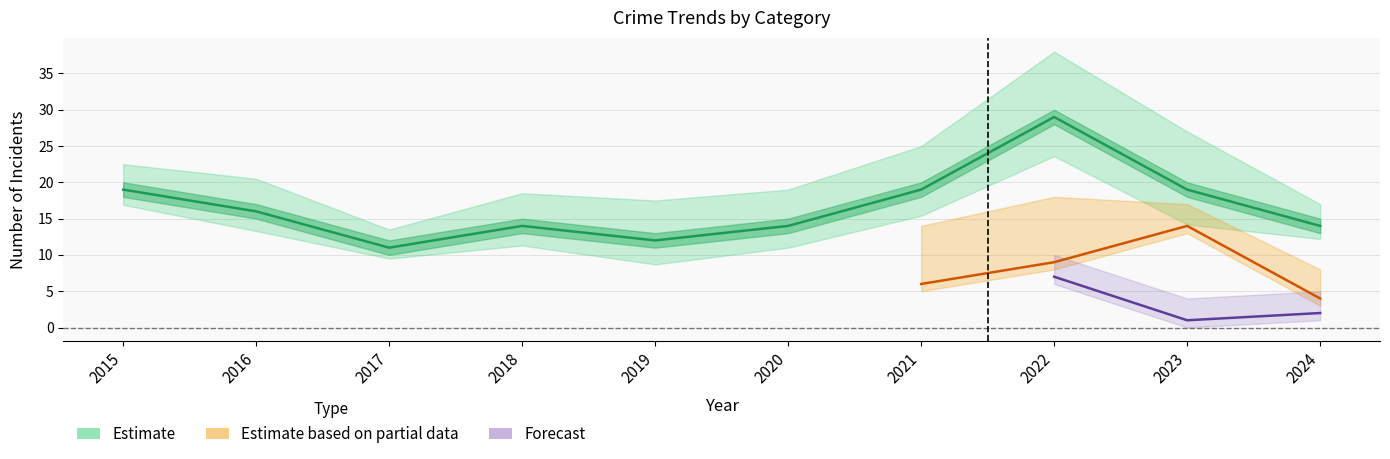

What is the difference between the Robbery values at 2016 and 2017?

5